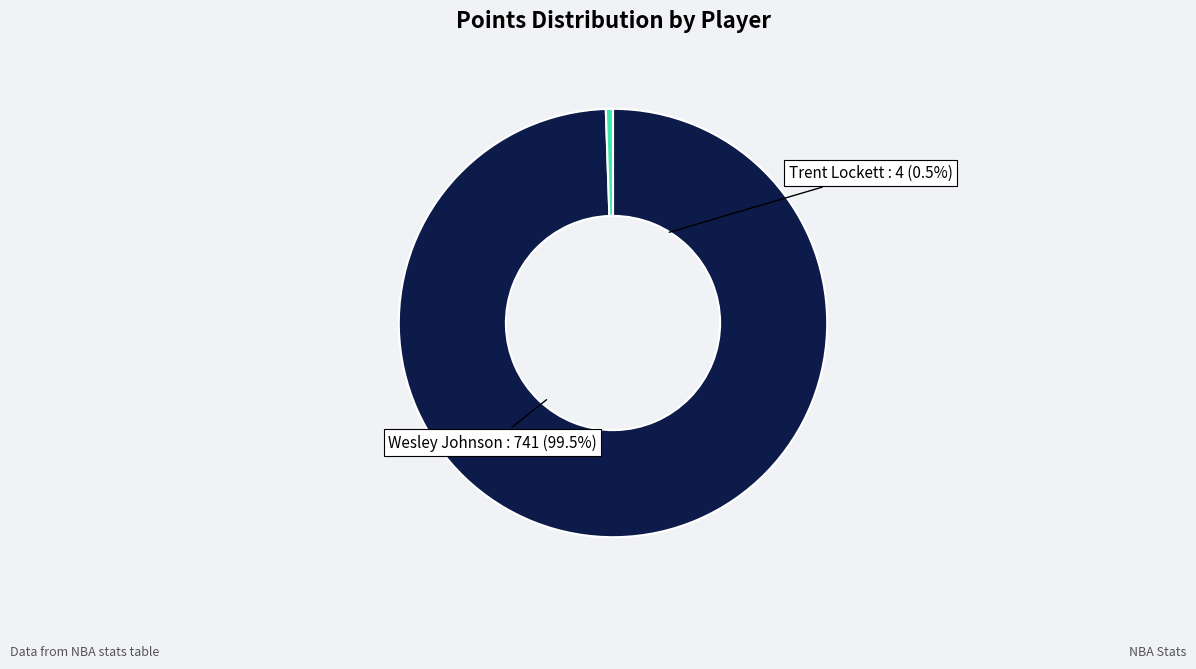

Between Wesley Johnson (Team 1610612747) and Trent Lockett (Team 1610612758), which is larger?

Wesley Johnson (Team 1610612747)